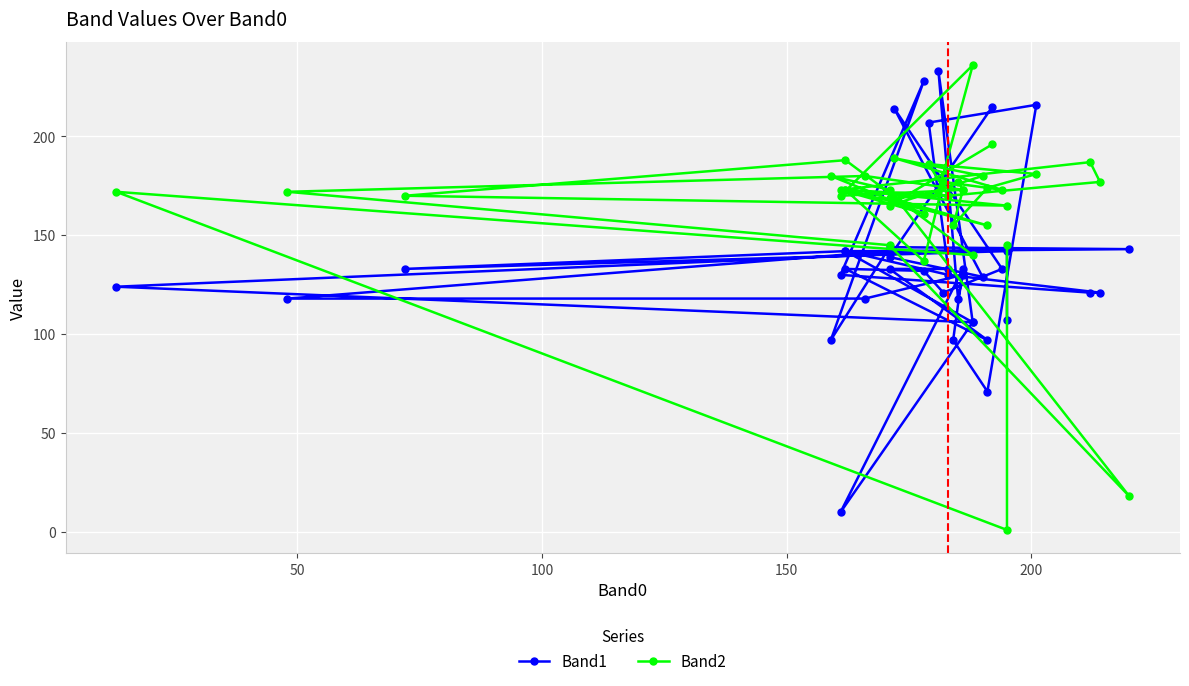

What position from the right is 150?

37